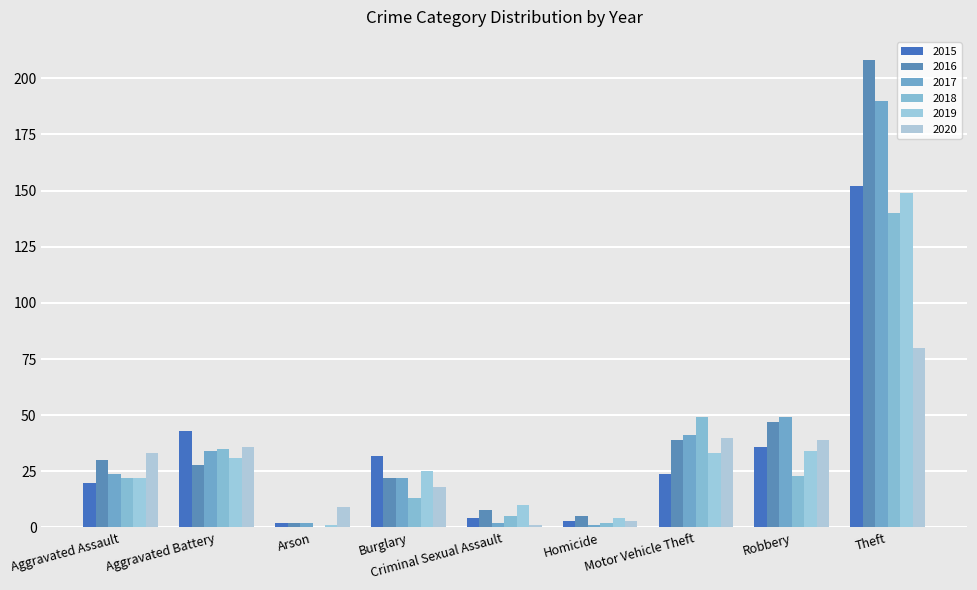

What is the sum of the 2019 values at Homicide and Burglary?

29